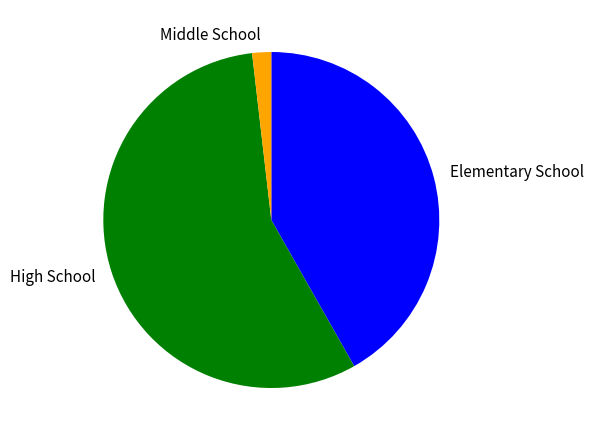

Is the sum of High School and Elementary School greater than half?

Yes